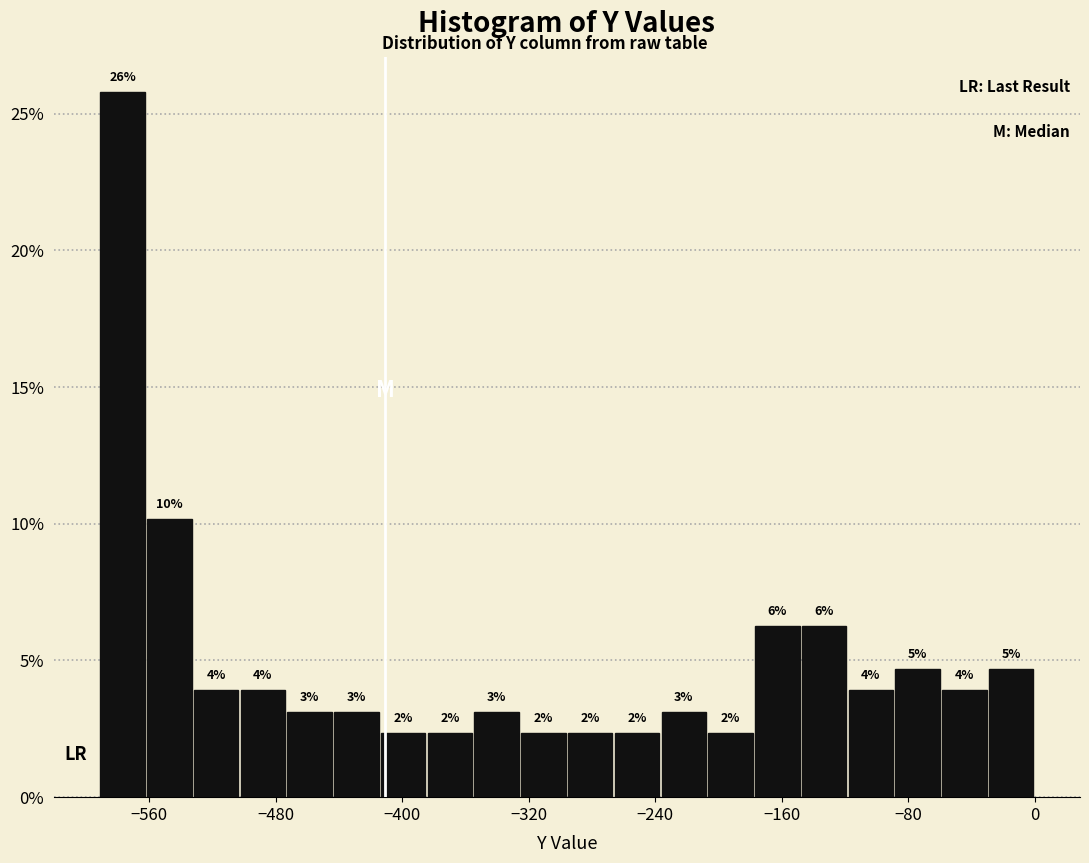

Around what value on the x-axis is the tallest bar? Give the approximate position of its centre, as read against the axis.

-580